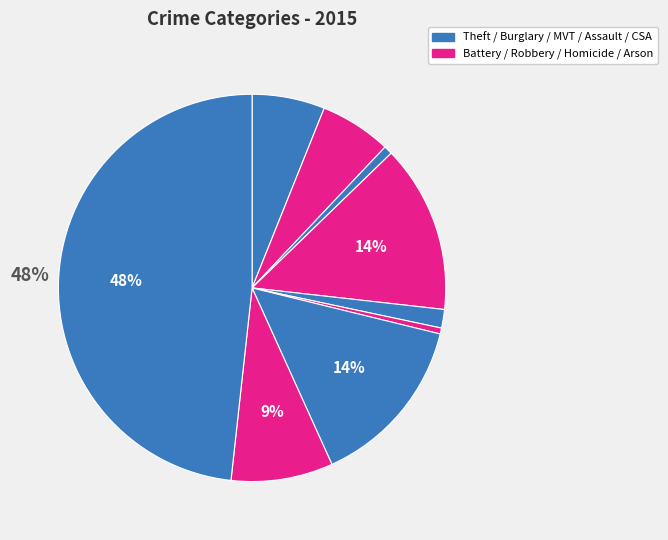

How many segments does this pie chart have?

9